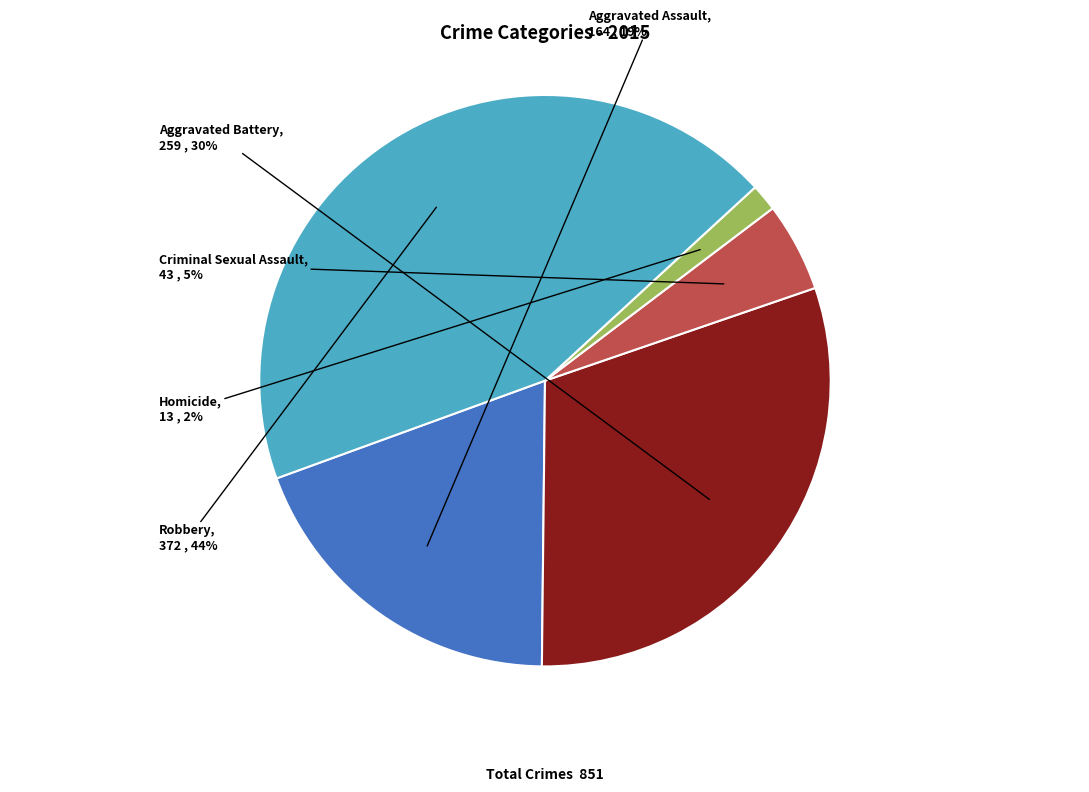

Count the number of slices in the pie.

5